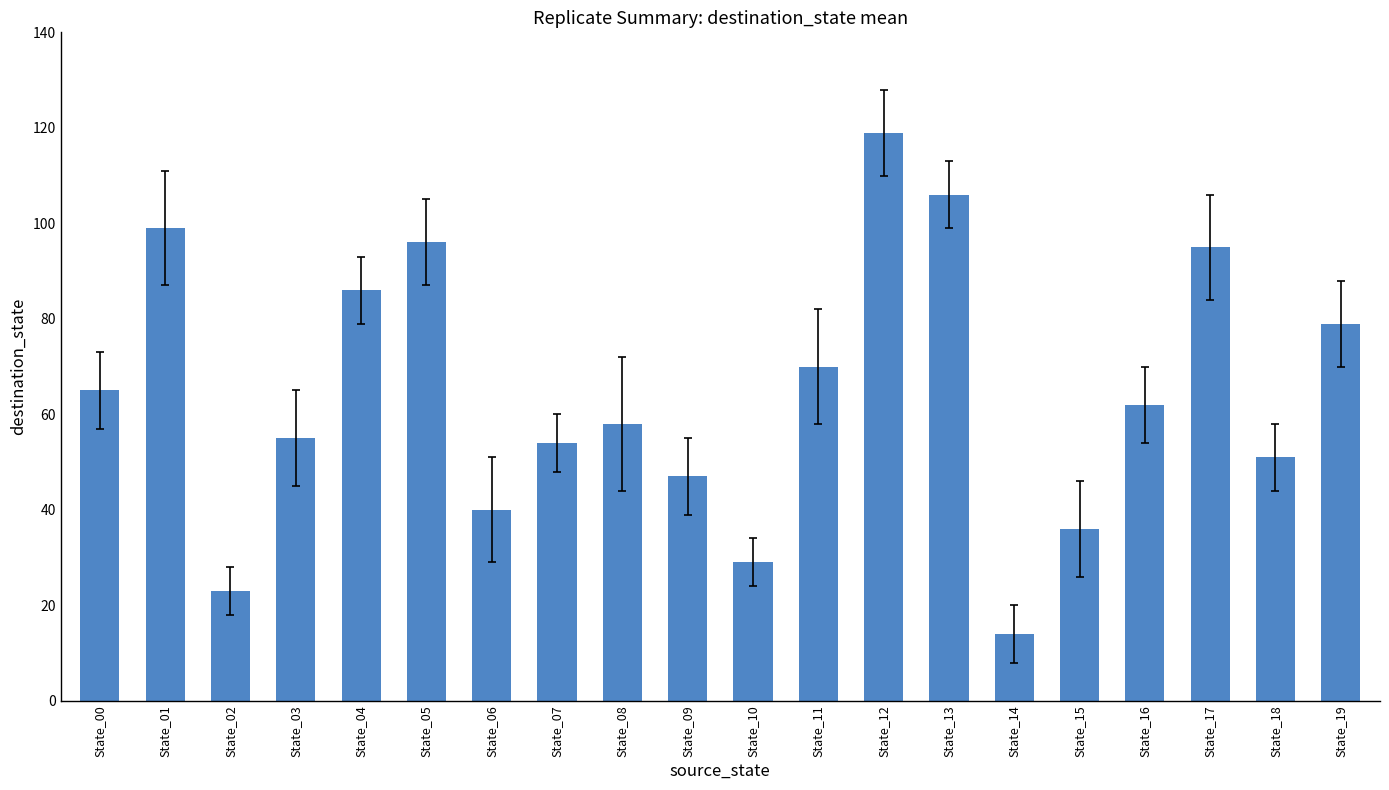

At which category does the chart reach its minimum across all series?

State_14